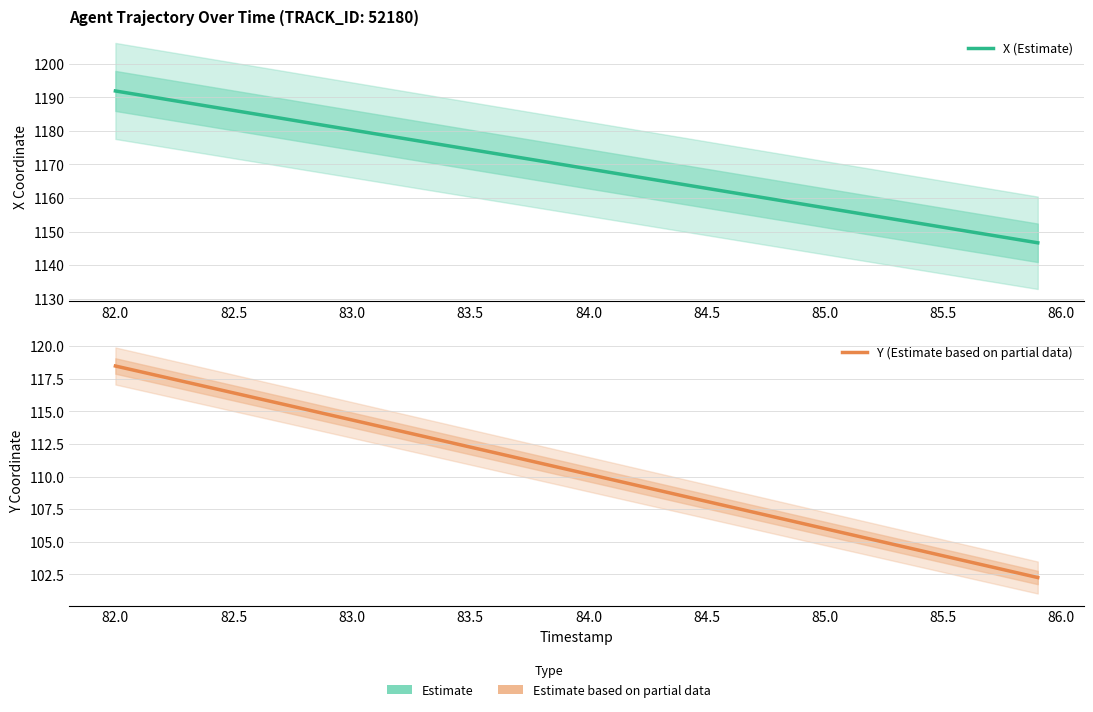

Reading left to right, list all the values displayed in this chart.

X (Estimate): 1191.9	1190.7	1189.6	1188.4	1187.2	1186.1	1184.9	1183.8	1182.6	1181.4	1180.3	1179.1	1178.0	1176.8	1175.6	1174.5	1173.3	1172.2	1171.0	1169.8	1168.7	1167.5	1166.4	1165.2	1164.0	1162.9	1161.7	1160.6	1159.4	1158.2	1157.1	1155.9	1154.8	1153.6	1152.5	1151.3	1150.1	1149.0	1147.8	1146.7
Y (Estimate based on partial data): 118.5	118.1	117.7	117.2	116.8	116.4	116.0	115.6	115.2	114.8	114.3	113.9	113.5	113.1	112.7	112.3	111.8	111.4	111.0	110.6	110.2	109.8	109.3	108.9	108.5	108.1	107.7	107.3	106.8	106.4	106.0	105.6	105.2	104.8	104.3	103.9	103.5	103.1	102.7	102.2